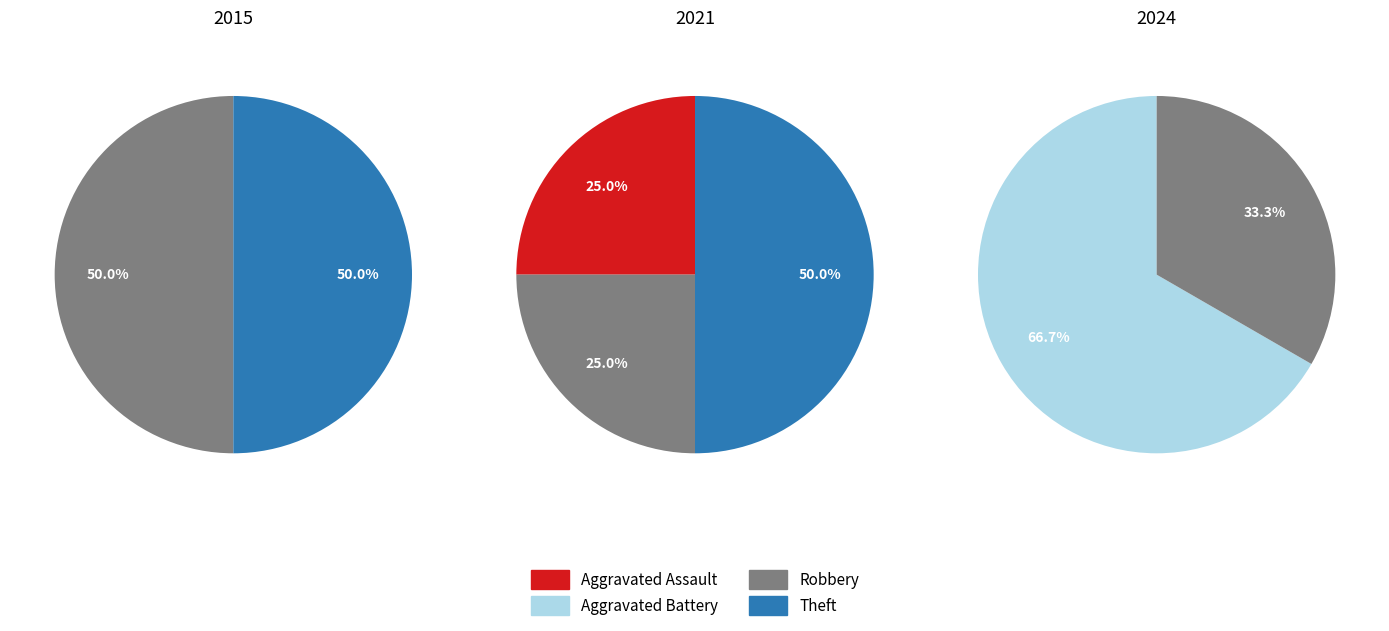

To the nearest percent, what is the combined percentage of Aggravated Assault and Theft?

75%